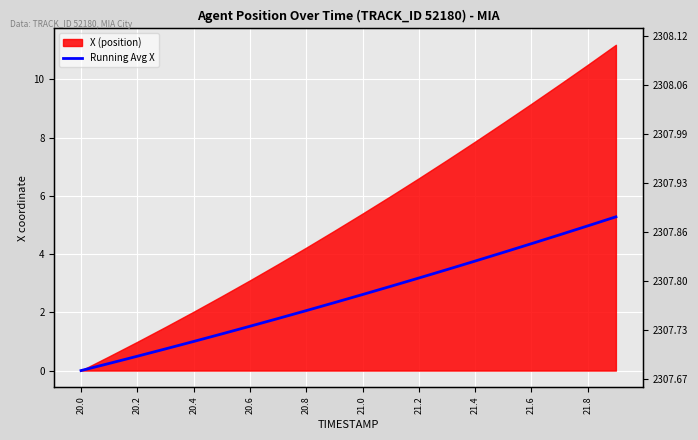

The value at 21.8 is 3.8. True or false?

False